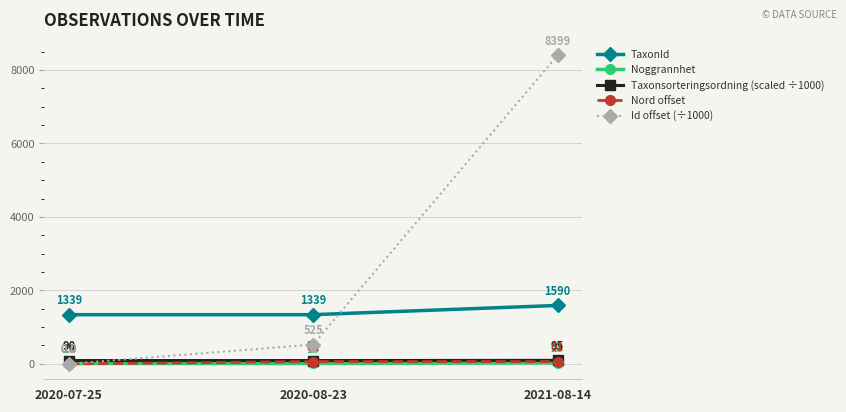

What is the difference between the maximum and minimum values in the Nord offset series?

62.0